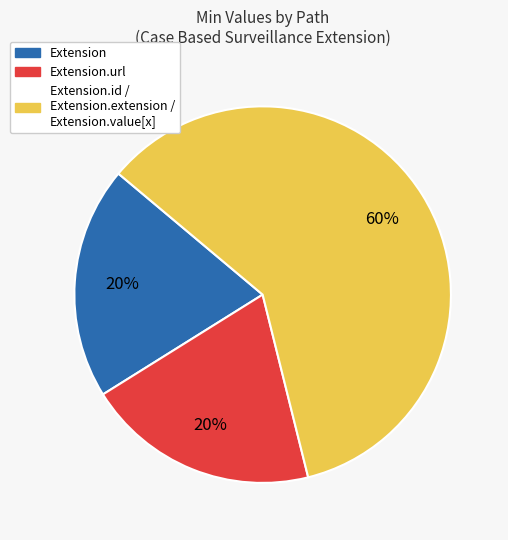

To the nearest percent, what is the average slice percentage?

33%